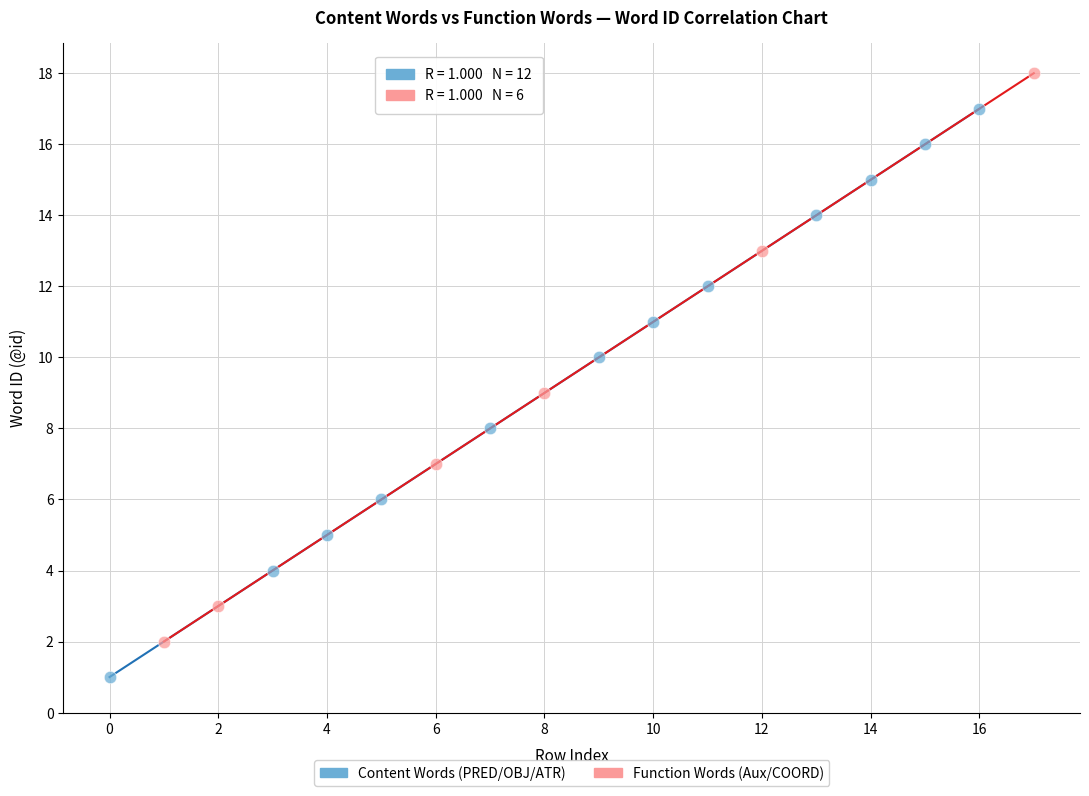

What are all the series names shown in the legend?

Content Words (PRED/OBJ/ATR), Function Words (Aux/COORD)